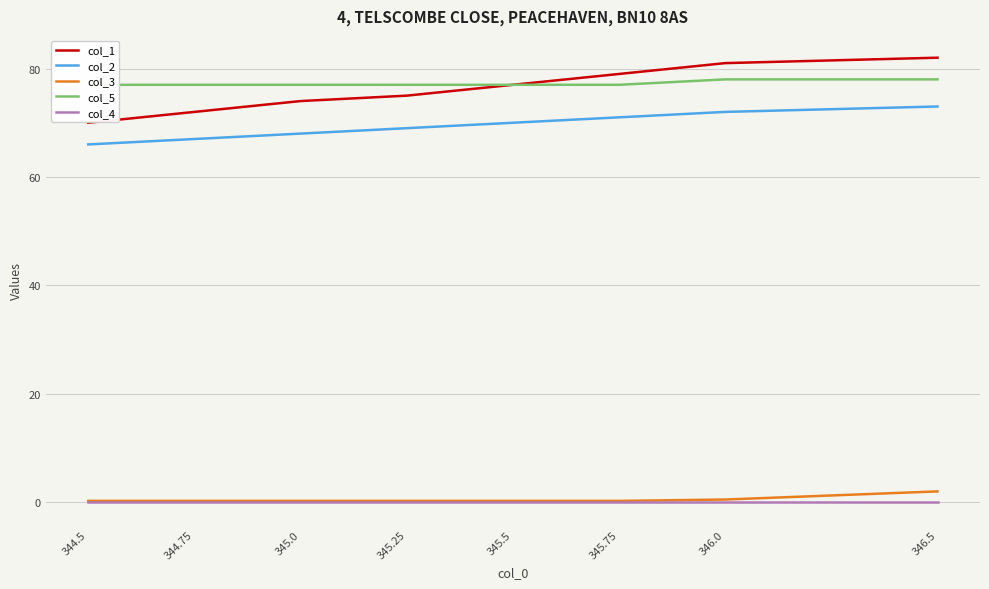

Count the col_2 values in the range 68 to 72.

5